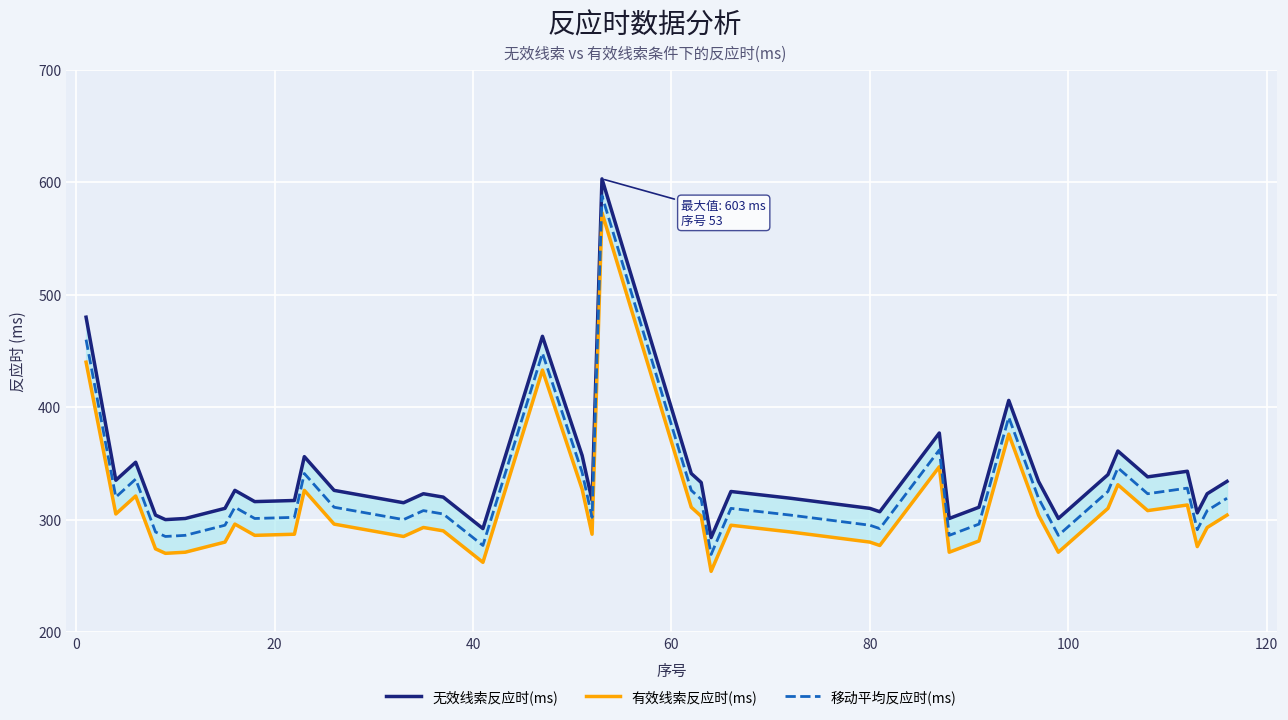

What is the highest value of the 移动平均反应时(ms) series?

588